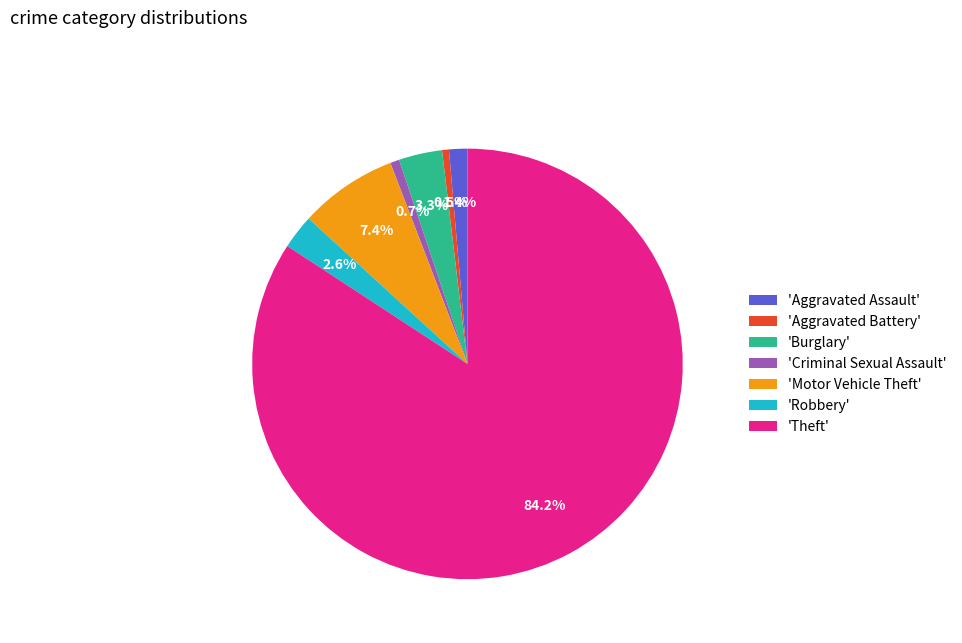

Which category has the biggest portion of the pie?

'Theft'